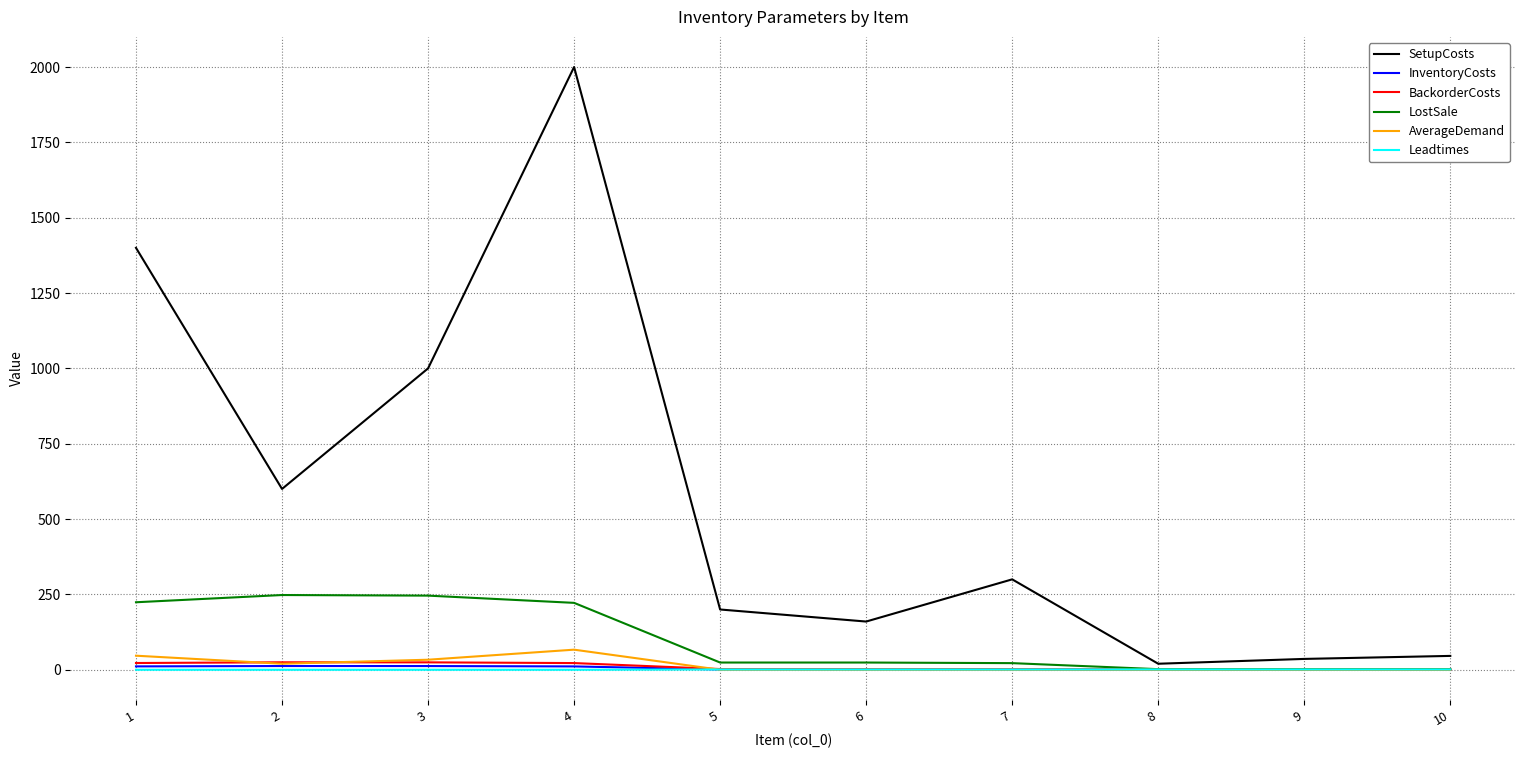

What are all the series names shown in the legend?

SetupCosts, InventoryCosts, BackorderCosts, LostSale, AverageDemand, Leadtimes